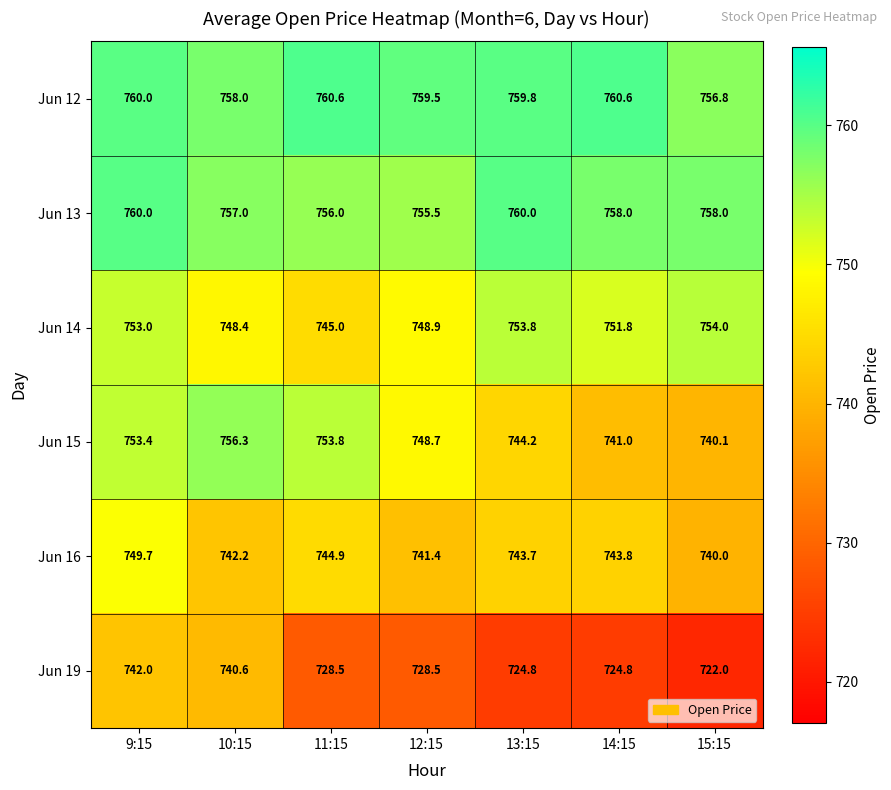

What is the total value across all series at 11:15?

4488.8